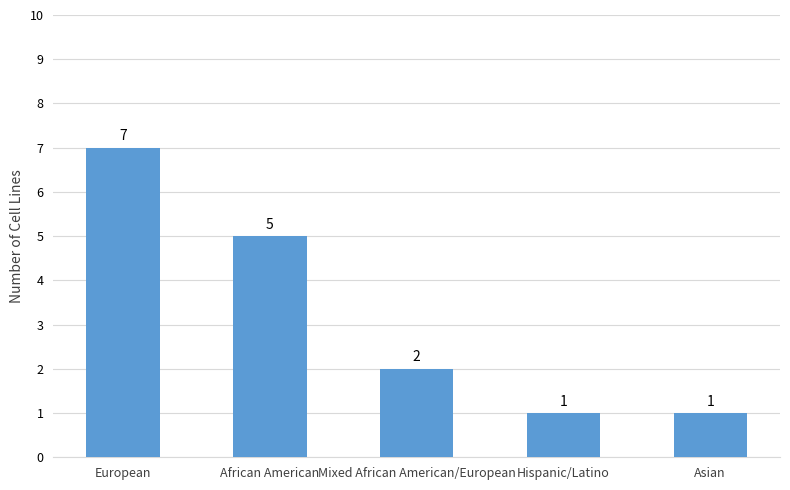

Read the value at European.

7